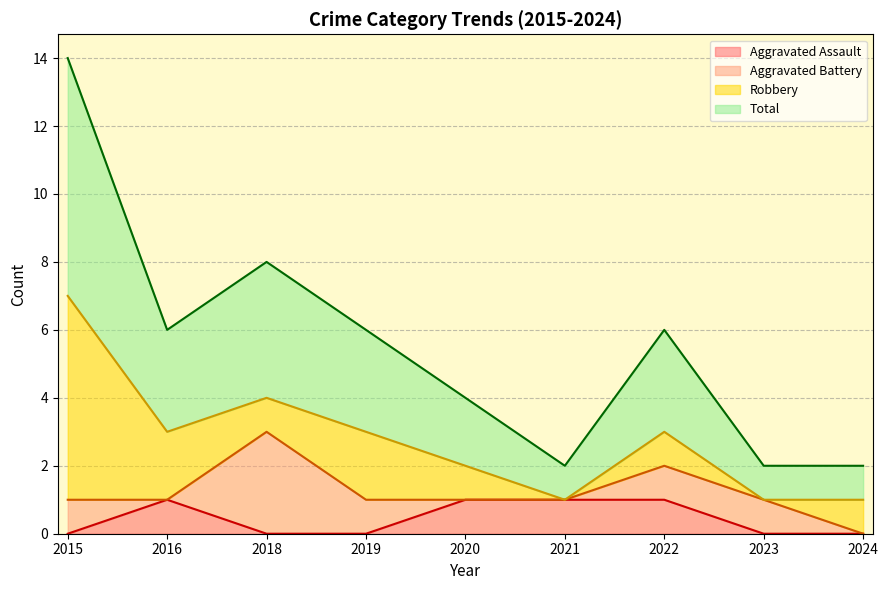

The value of Aggravated Assault at 2021 is 2. True or false?

False